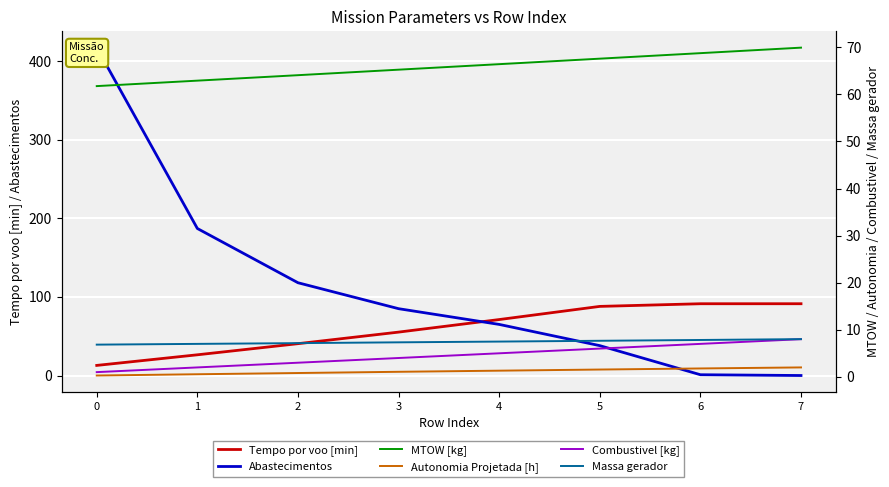

Rank the categories by Massa gerador value from highest to lowest.

7, 6, 5, 4, 3, 2, 1, 0